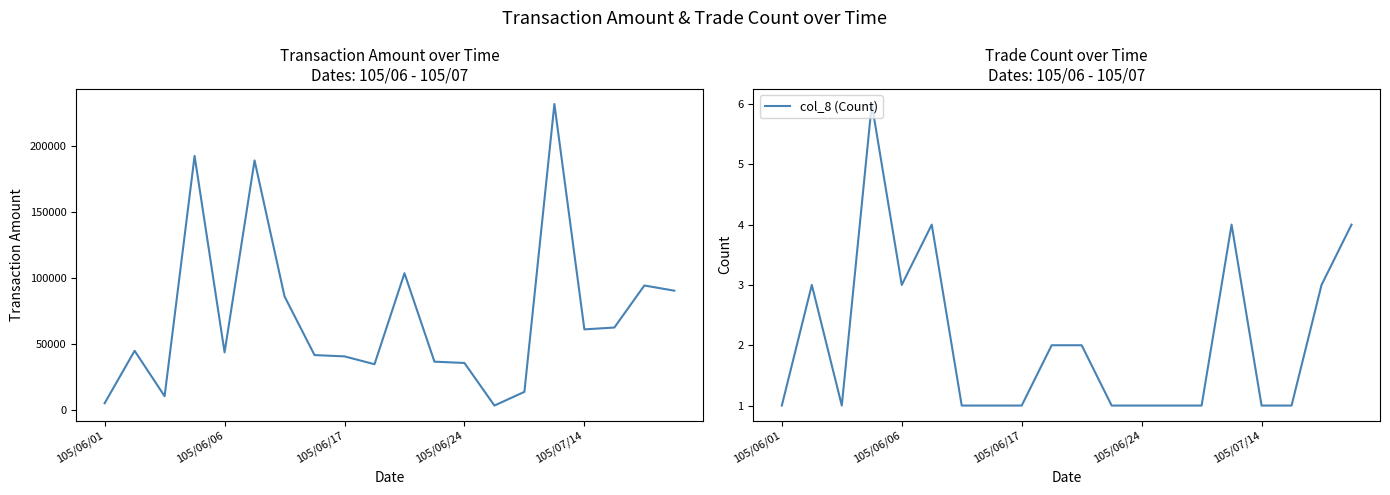

What is the difference between the col_8 (Count) values at 105/06/01 and 5?

3